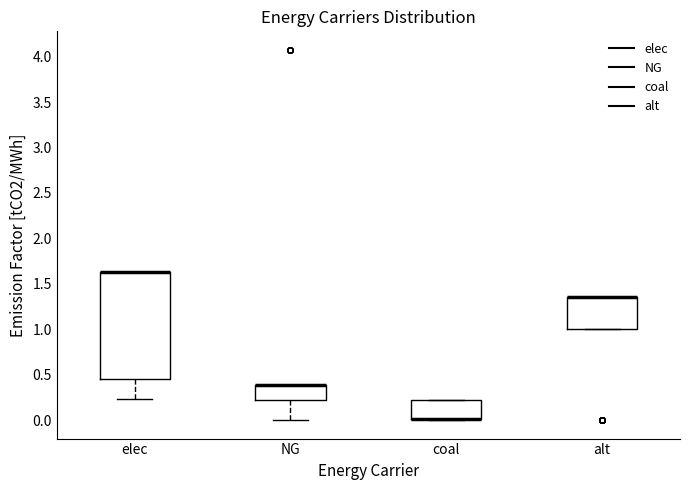

Which box is the tallest, from its lower edge to its upper edge?

elec